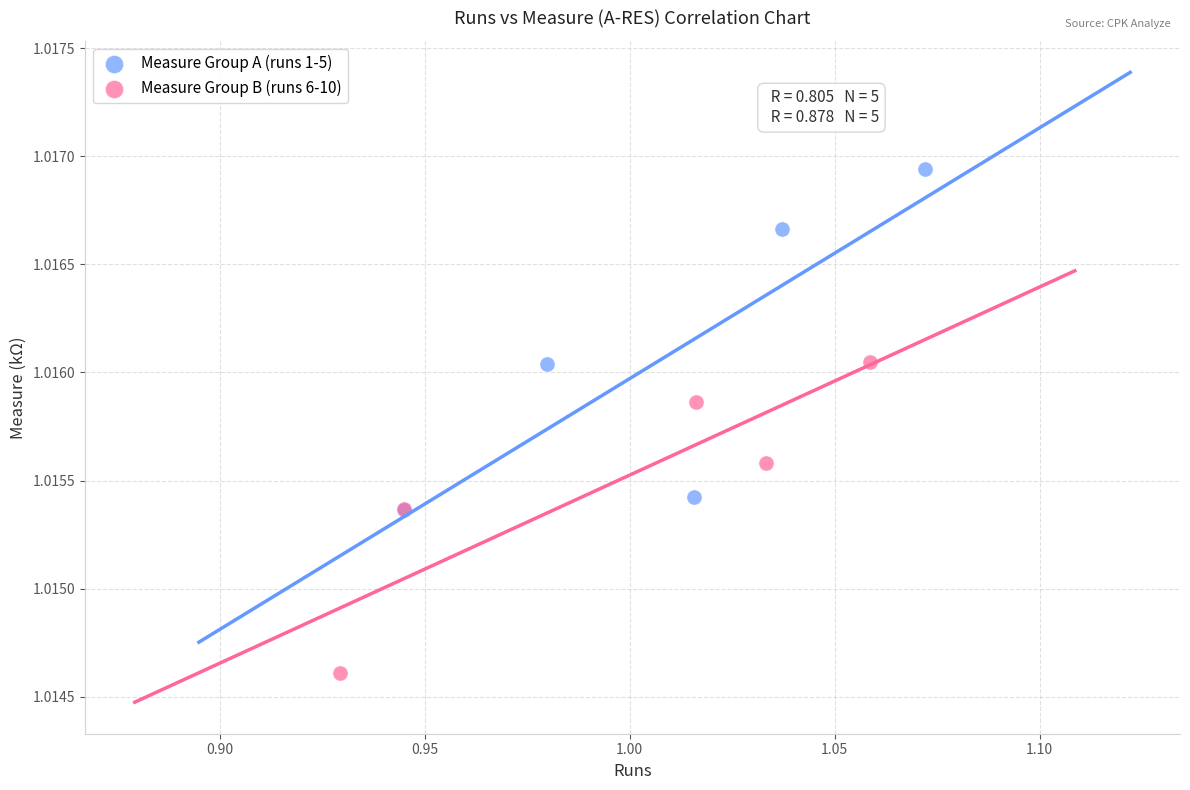

Which series contains the lowest Y value?

Measure Group B (runs 6-10)